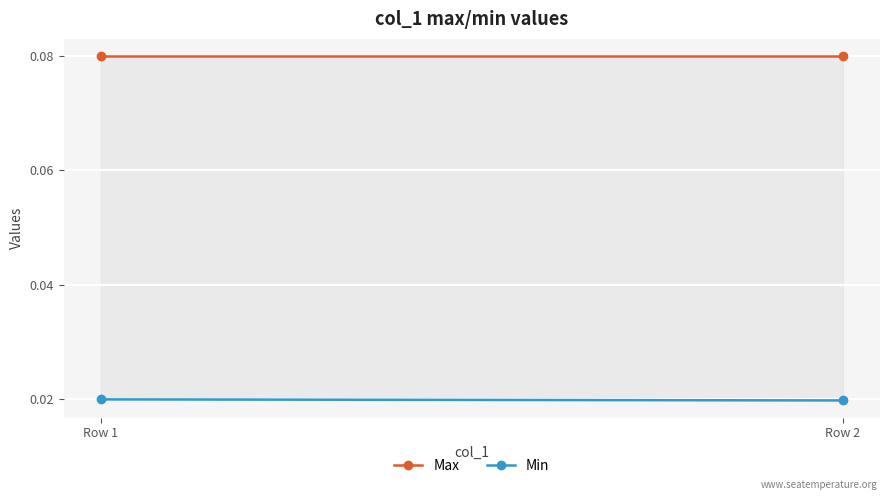

What is the value of the Max point at the 2nd from the left?

0.1